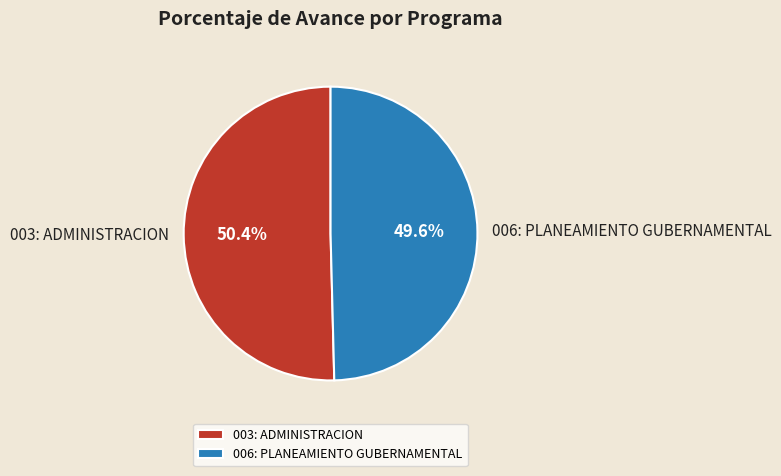

To the nearest percent, what is the difference between the largest and smallest slice percentages?

1%